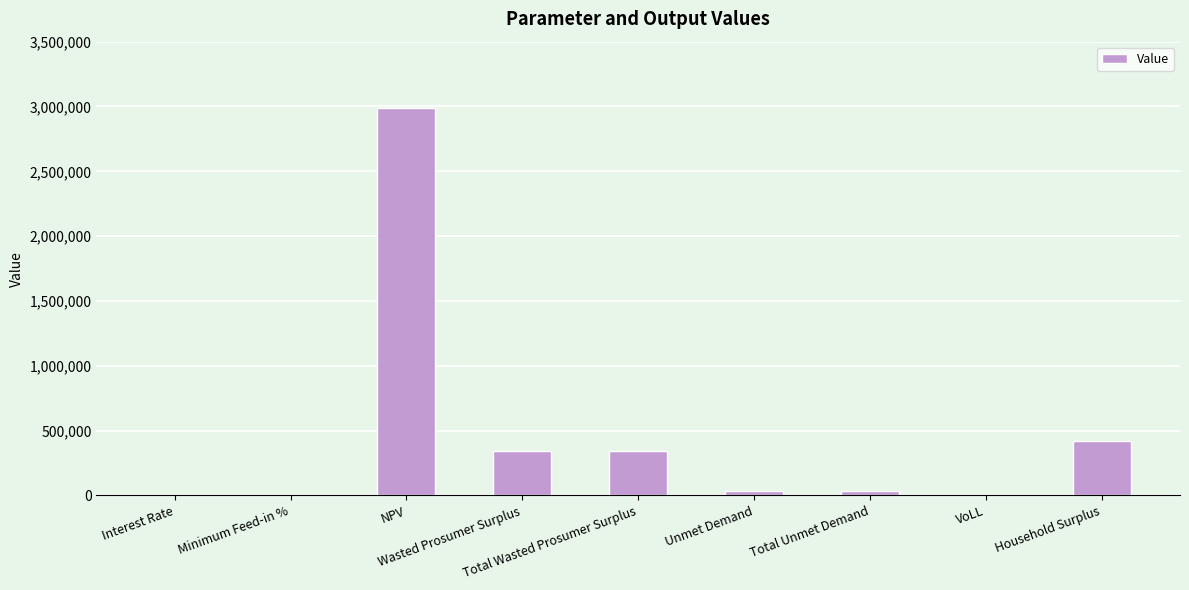

Are the bars horizontal?

No